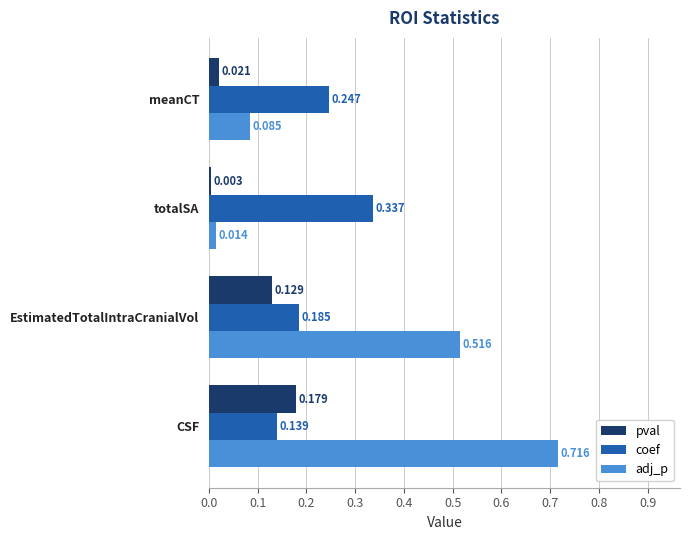

Which series has the widest spread of values?

adj_p